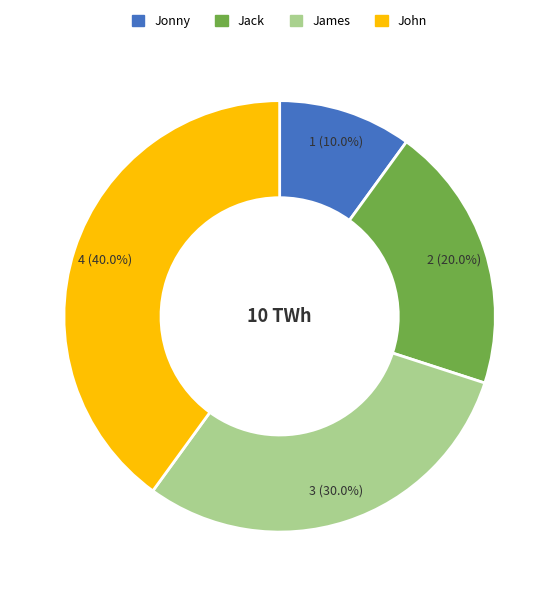

True or false: John accounts for 40% of the total.

True